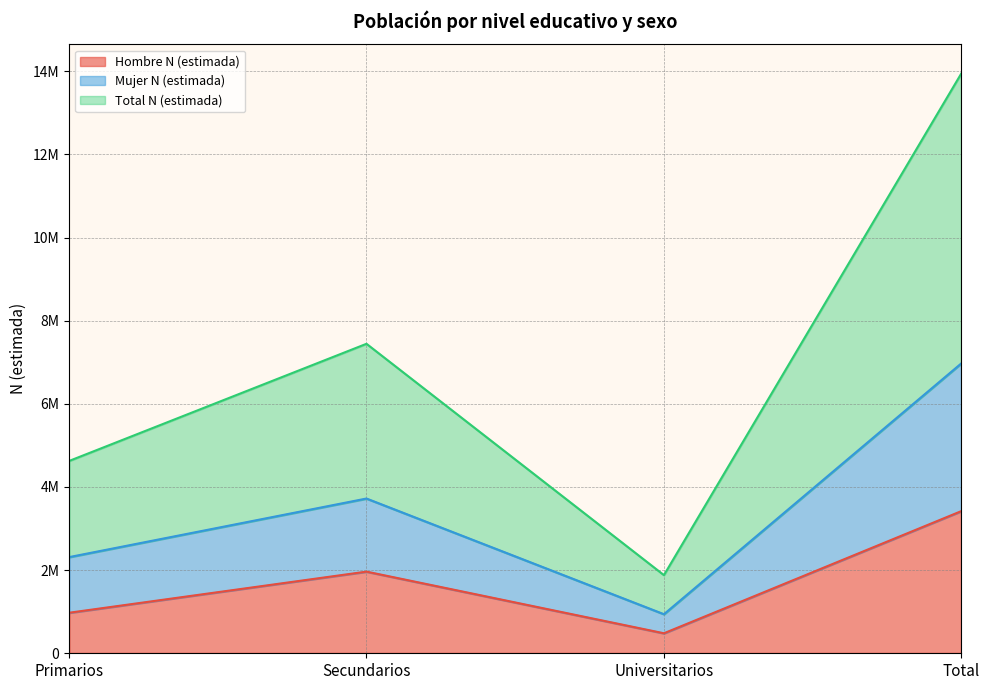

The value of Hombre N (estimada) at Secundarios is 1963957. True or false?

True